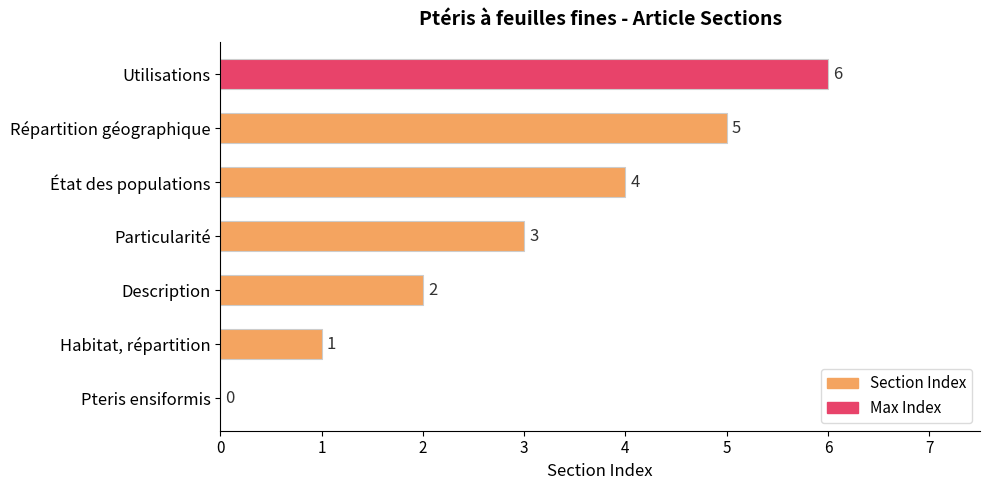

The chart shows a value of 4 at Particularité. True or false?

False